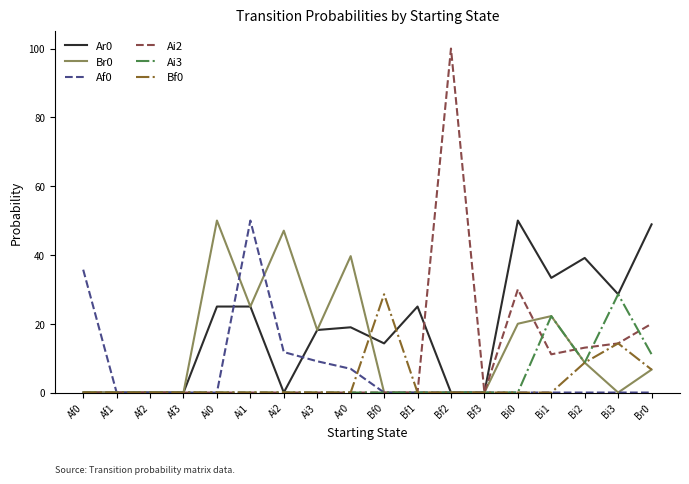

At Bf3, list the series in order from largest to smallest.

Ar0, Br0, Af0, Ai2, Ai3, Bf0